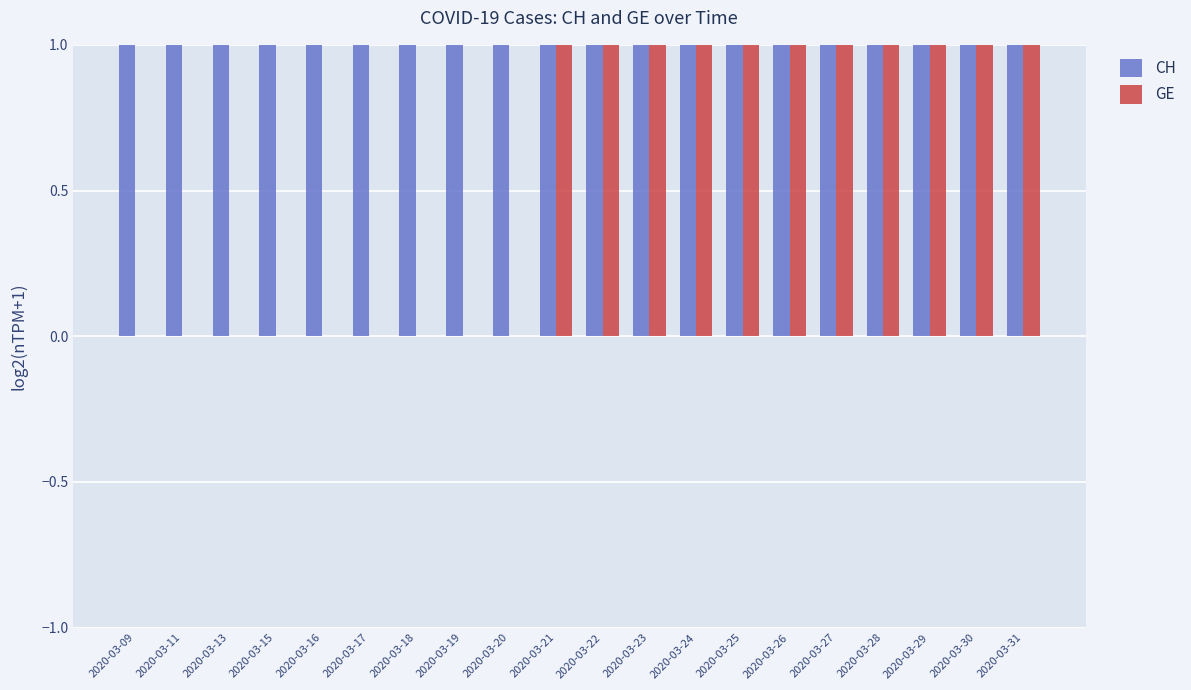

What are all the series names shown in the legend?

CH, GE